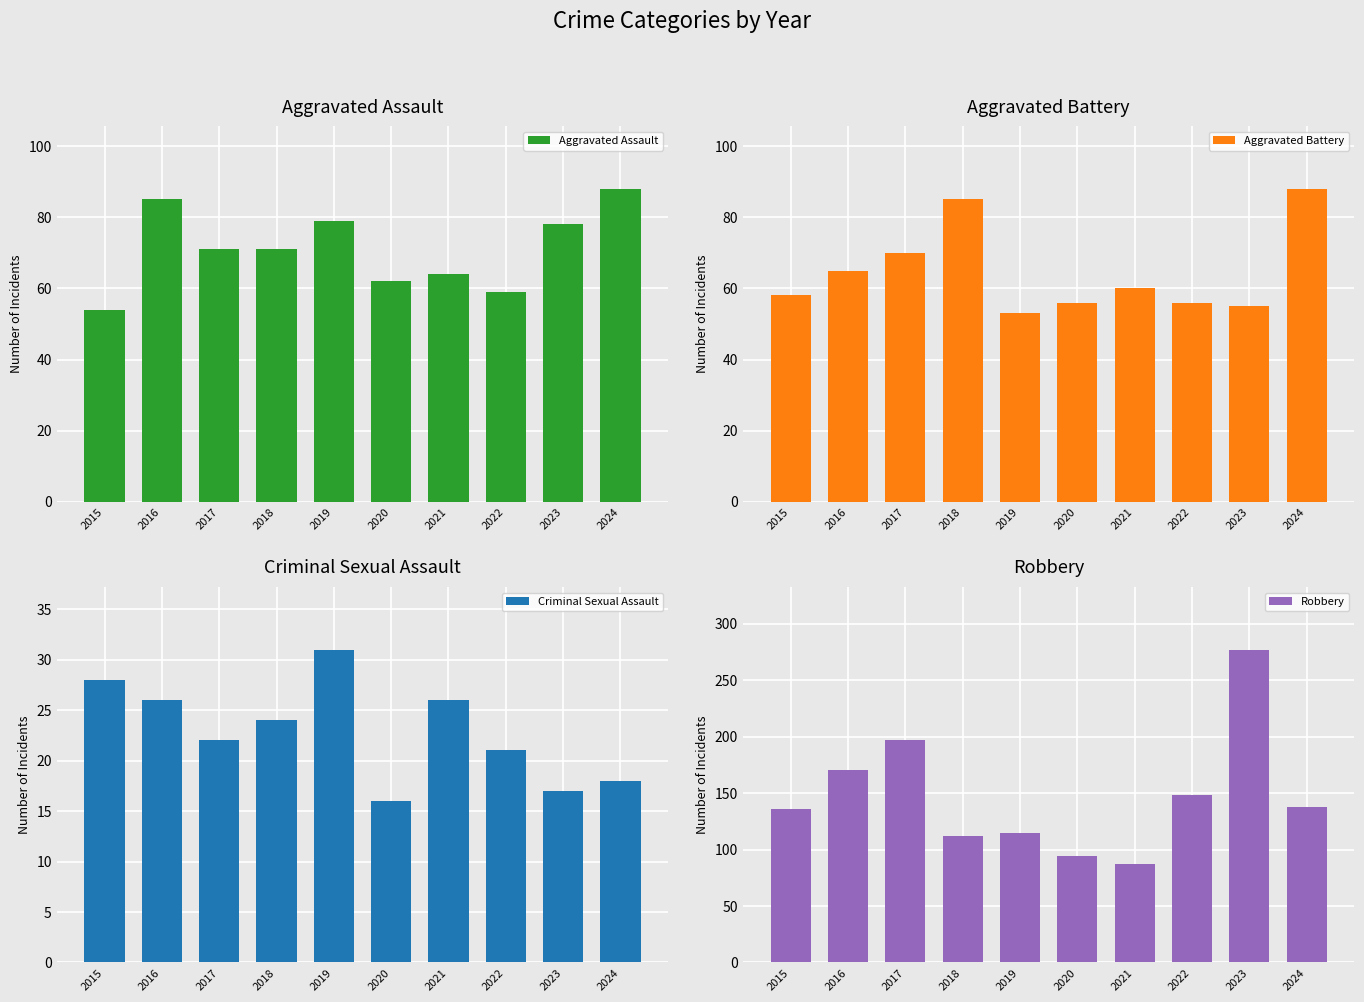

What is the sum of all Robbery values?

1474